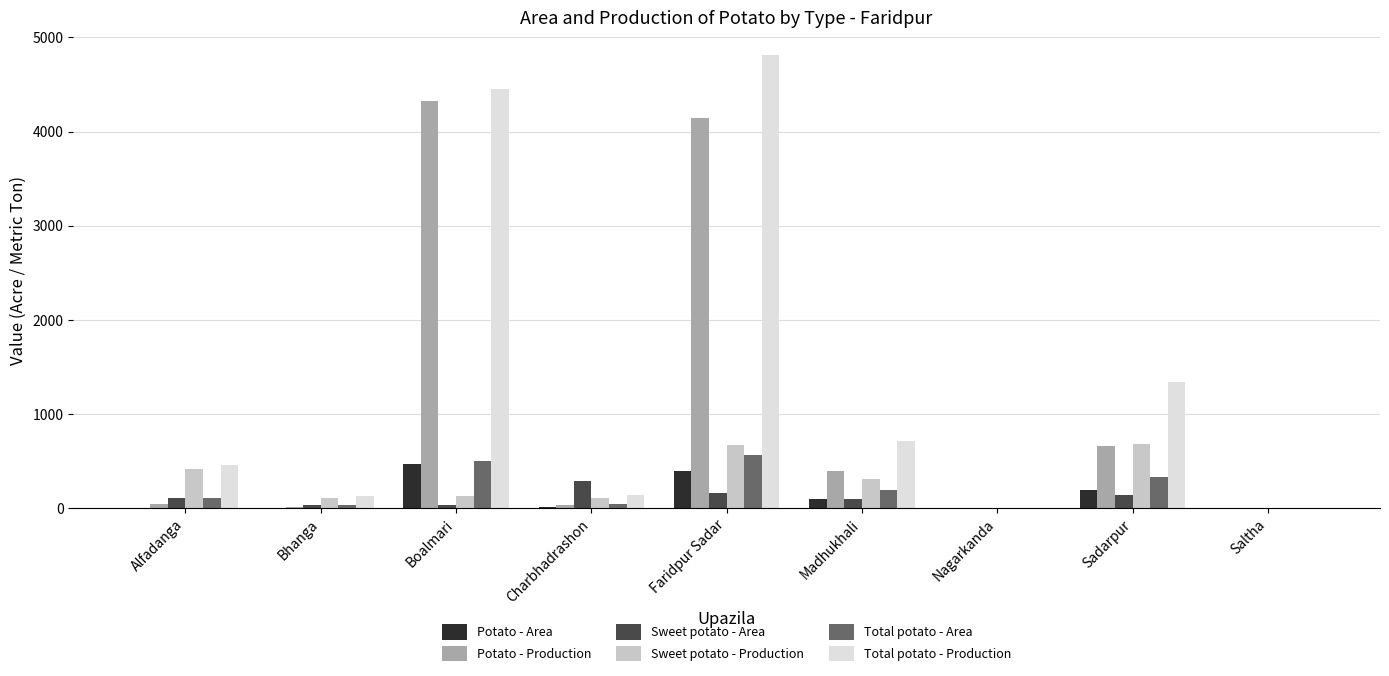

Are the bars horizontal?

No